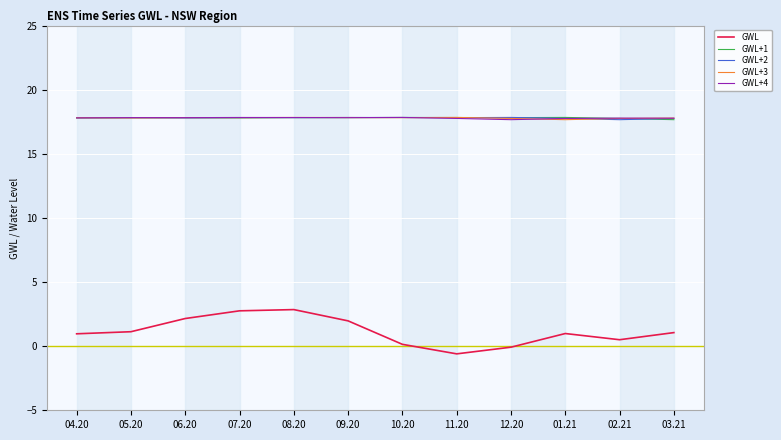

What position from the right is 04.20?

12